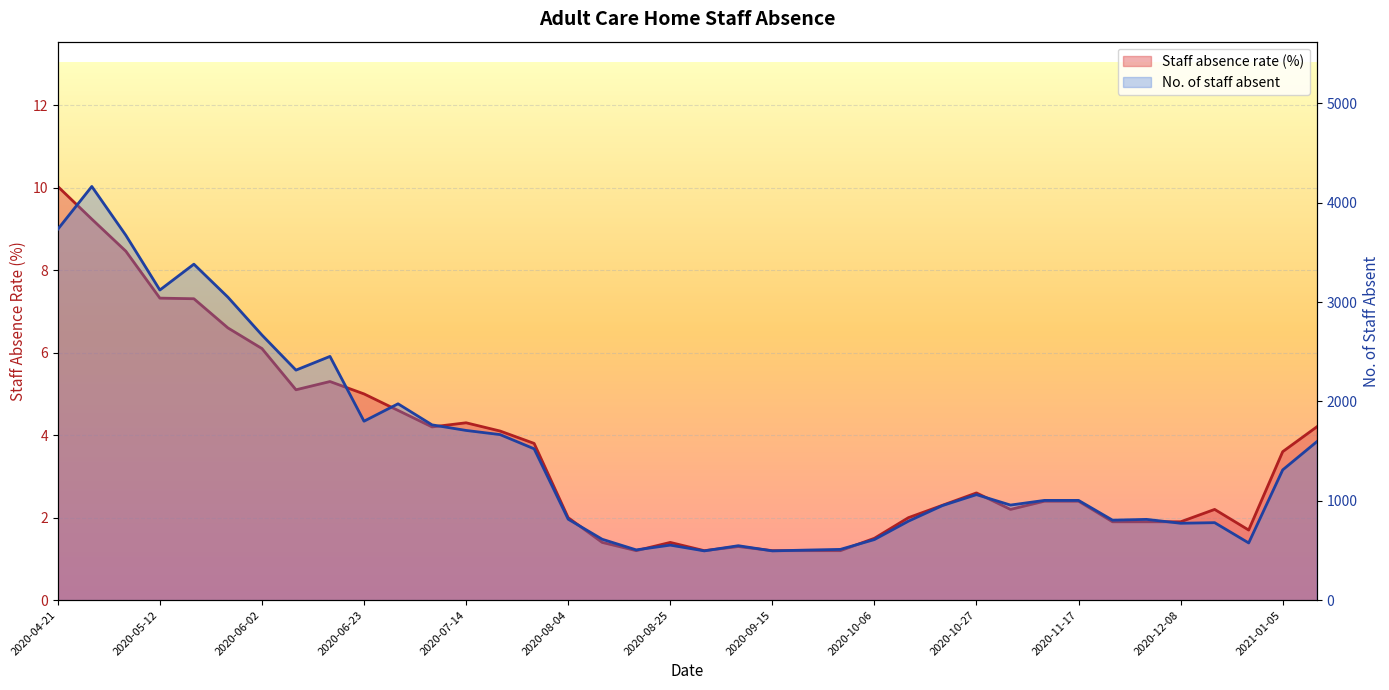

Reading right to left, transcribe all the data shown in this chart.

Staff absence rate (%): 2021-01-12=4.2	2021-01-05=3.6	2020-12-22=1.7	2020-12-15=2.2	2020-12-08=1.9	2020-12-01=1.9	2020-11-24=1.9	2020-11-17=2.4	2020-11-10=2.4	2020-11-03=2.2	2020-10-27=2.6	2020-10-20=2.3	2020-10-13=2.0	2020-10-06=1.5	2020-09-29=1.2	2020-09-22=1.2	2020-09-15=1.2	2020-09-08=1.3	2020-09-01=1.2	2020-08-25=1.4	2020-08-18=1.2	2020-08-11=1.4	2020-08-04=2.0	2020-07-28=3.8	2020-07-21=4.1	2020-07-14=4.3	2020-07-07=4.2	2020-06-30=4.6	2020-06-23=5.0	2020-06-16=5.3	2020-06-09=5.1	2020-06-02=6.1	2020-05-26=6.6	2020-05-19=7.3	2020-05-12=7.3	2020-05-05=8.5	2020-04-28=9.2	2020-04-21=10.0
No. of staff absent: 2021-01-12=1594.0	2021-01-05=1311.0	2020-12-22=576.0	2020-12-15=780.0	2020-12-08=774.0	2020-12-01=813.0	2020-11-24=805.0	2020-11-17=1004.0	2020-11-10=1004.0	2020-11-03=957.0	2020-10-27=1062.0	2020-10-20=952.0	2020-10-13=795.0	2020-10-06=610.0	2020-09-29=511.0	2020-09-22=504.0	2020-09-15=496.0	2020-09-08=548.0	2020-09-01=496.0	2020-08-25=554.0	2020-08-18=506.0	2020-08-11=613.0	2020-08-04=815.0	2020-07-28=1523.0	2020-07-21=1666.0	2020-07-14=1708.0	2020-07-07=1764.0	2020-06-30=1976.0	2020-06-23=1801.0	2020-06-16=2453.0	2020-06-09=2315.0	2020-06-02=2668.0	2020-05-26=3049.0	2020-05-19=3381.0	2020-05-12=3121.0	2020-05-05=3672.0	2020-04-28=4163.0	2020-04-21=3732.0